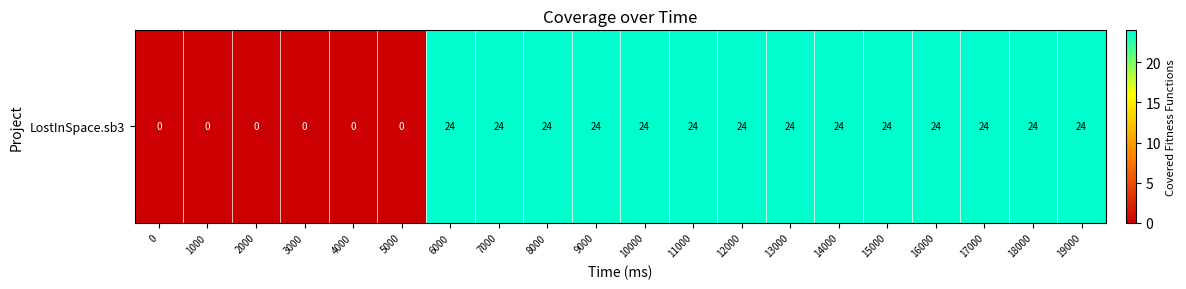

What is the difference between the maximum and second lowest values?

24